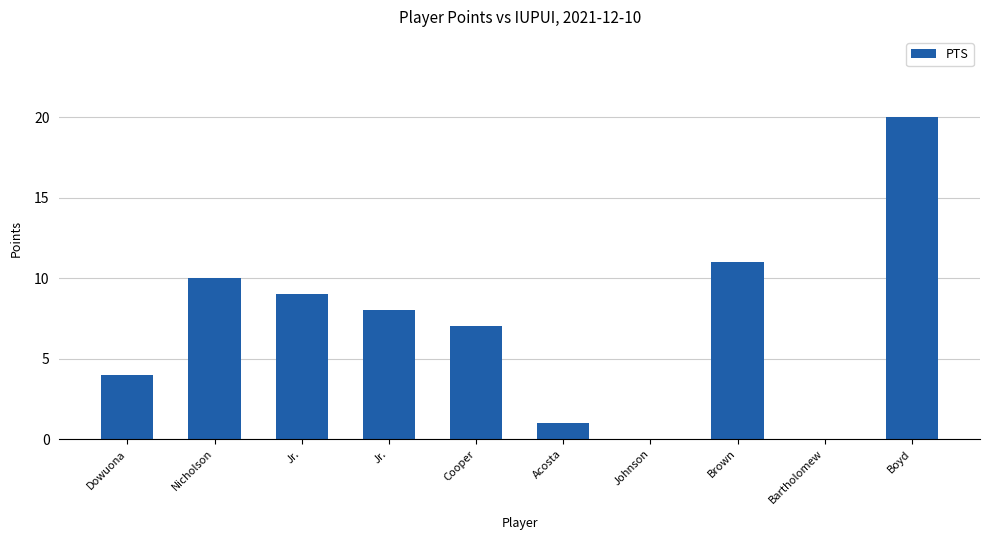

How many categories are shown in the chart?

10